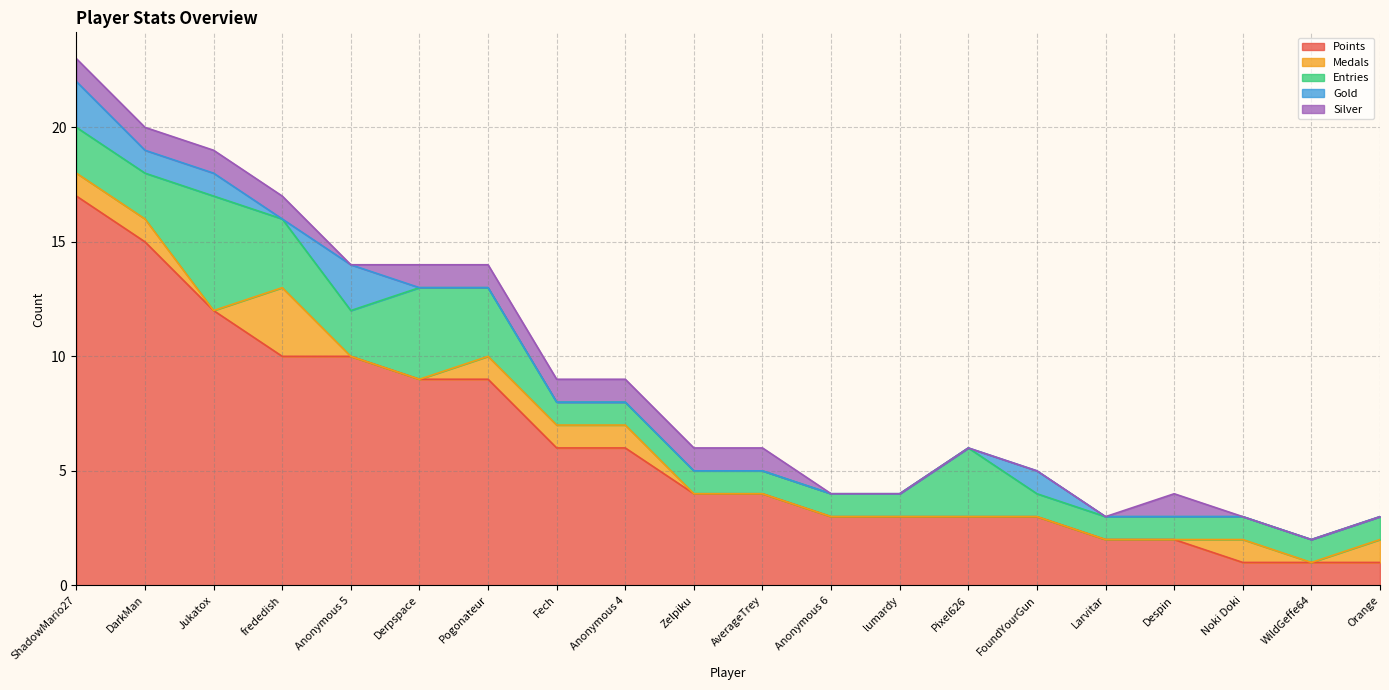

Is it true that Silver equals 0 at FoundYourGun?

False